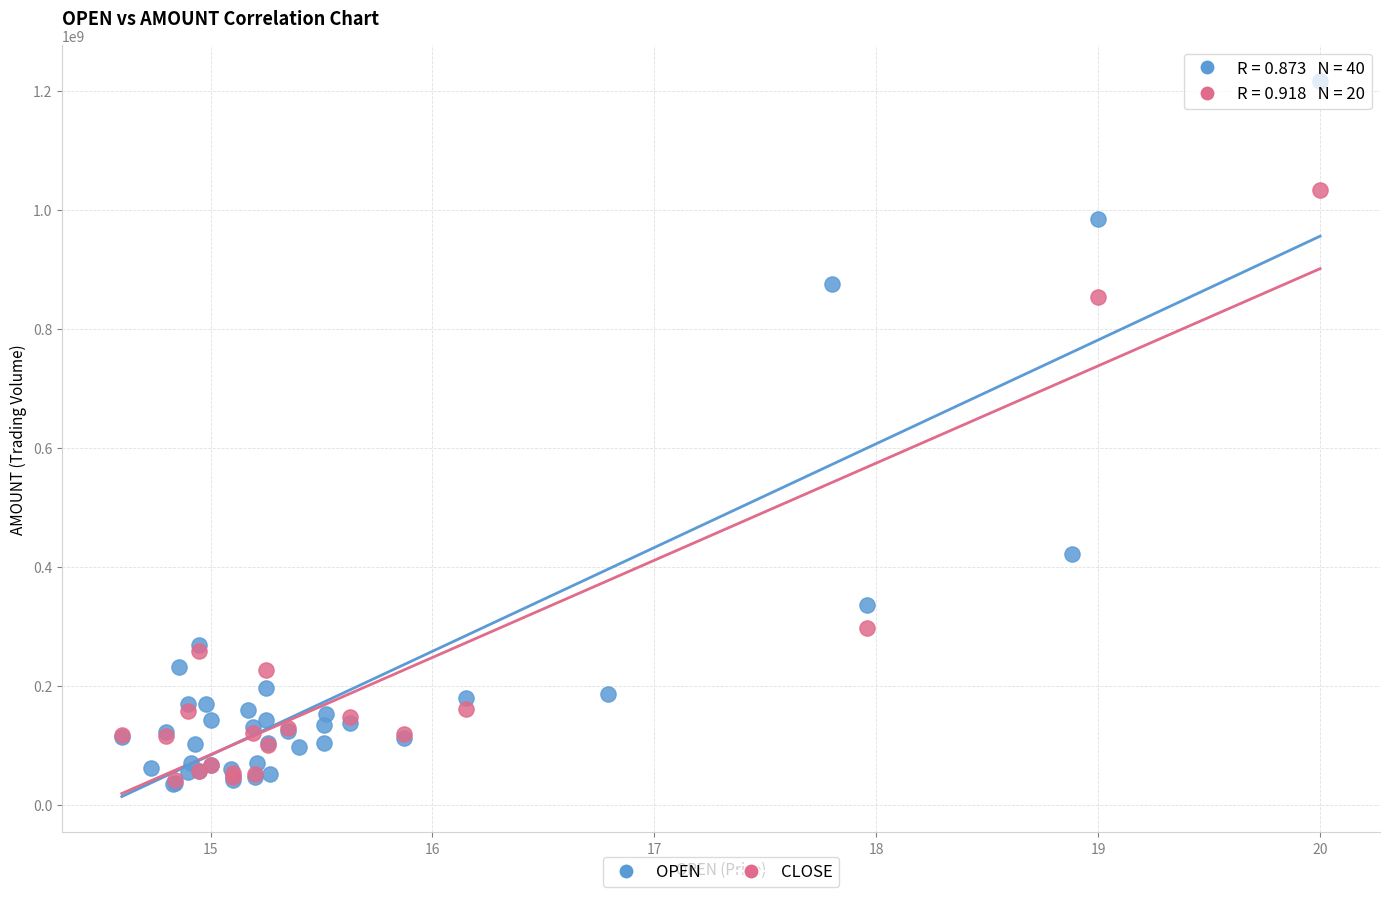

Which series reaches the maximum Y coordinate?

OPEN